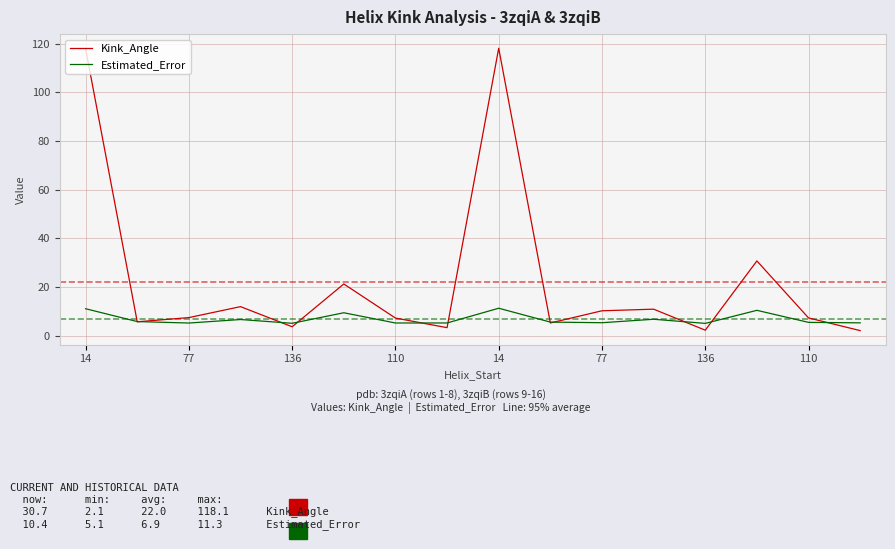

What is the greatest value displayed?

118.1